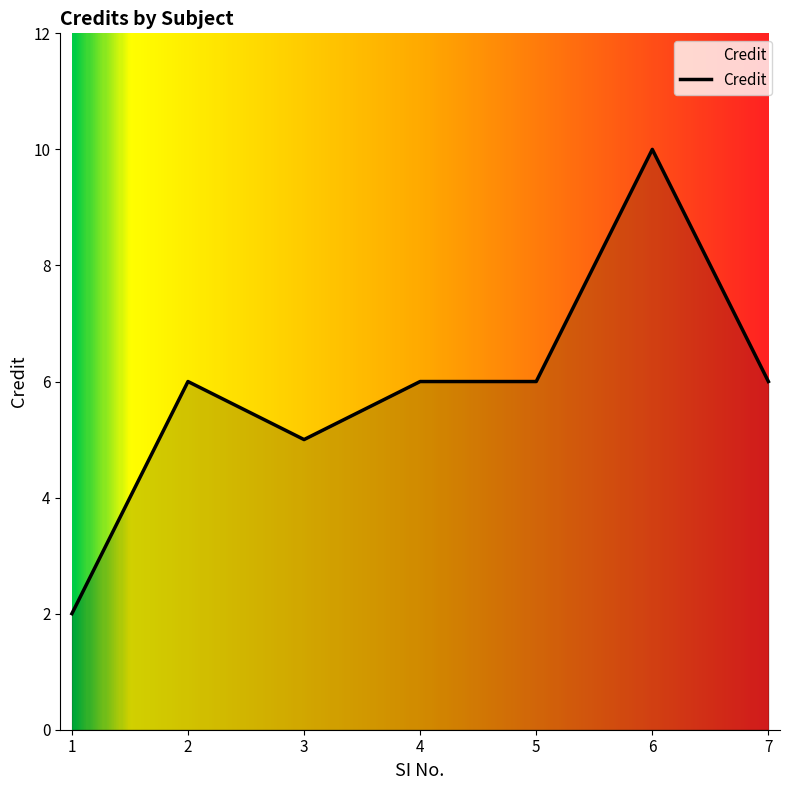

Read the value at 4.

6